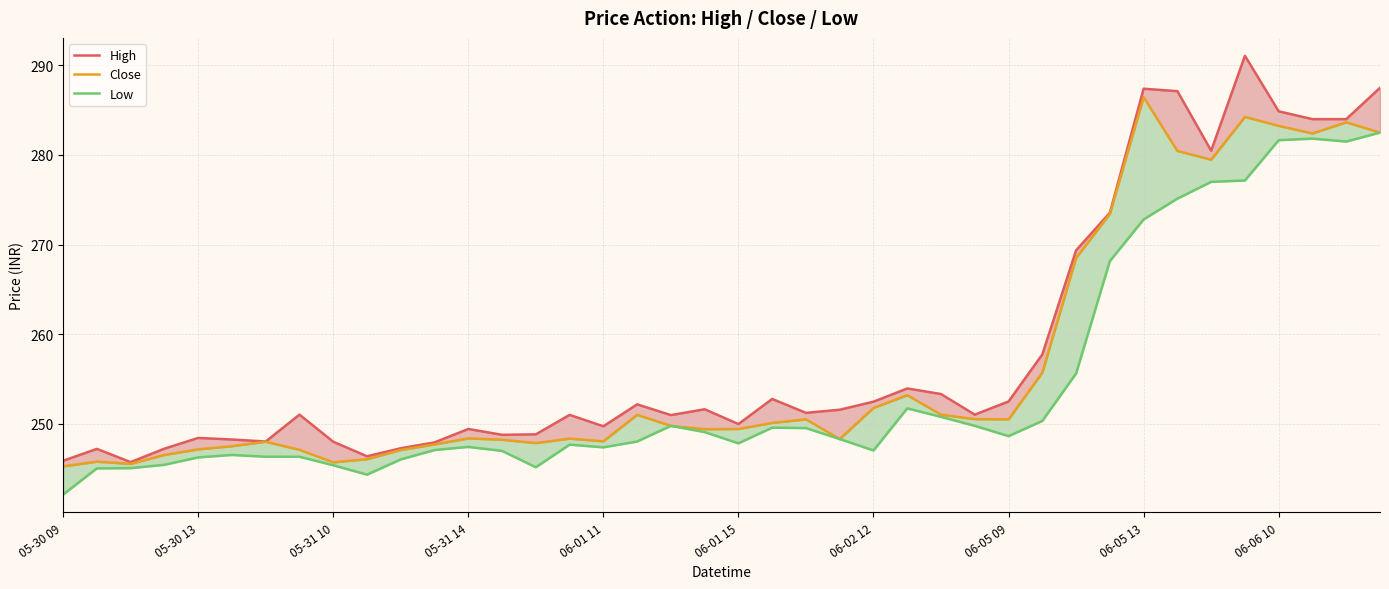

True or false: High and Close intersect in this chart.

False